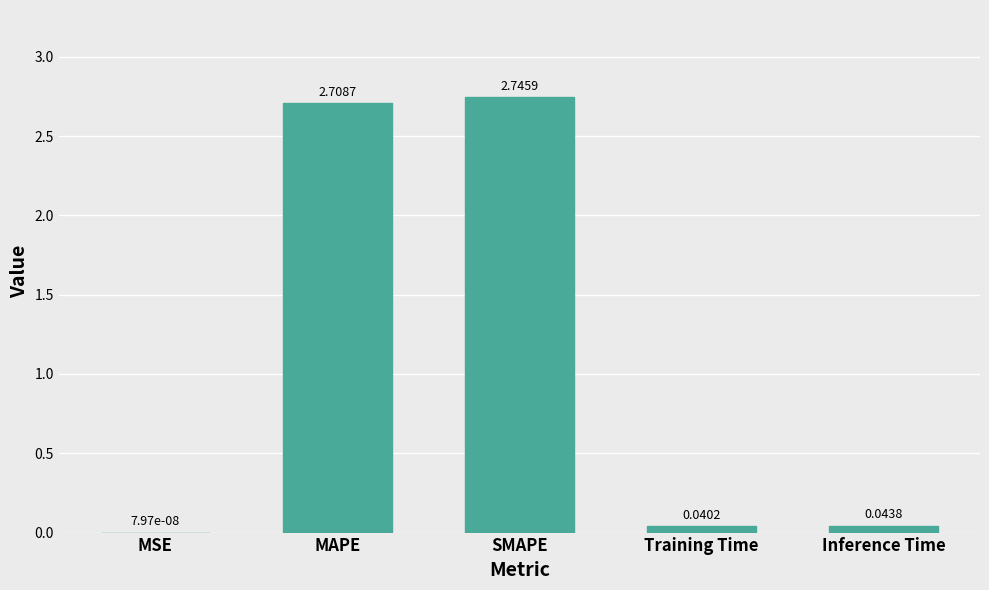

What is the sum of all values?

5.5